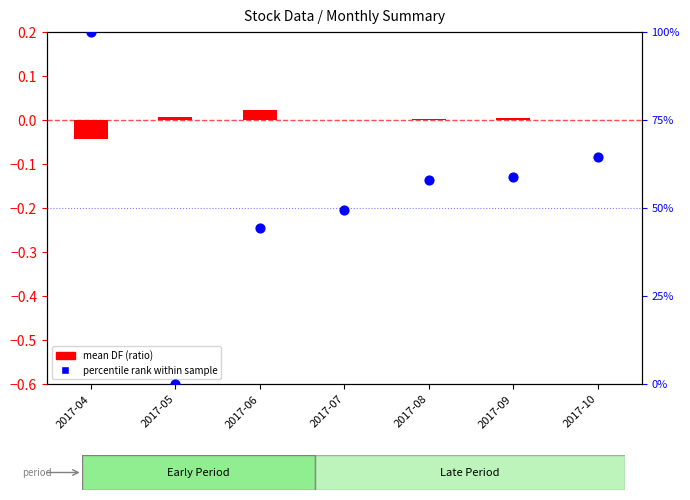

Is the value of mean DF (ratio) at 2017-04 greater than the value of percentile rank within sample at 2017-05?

No